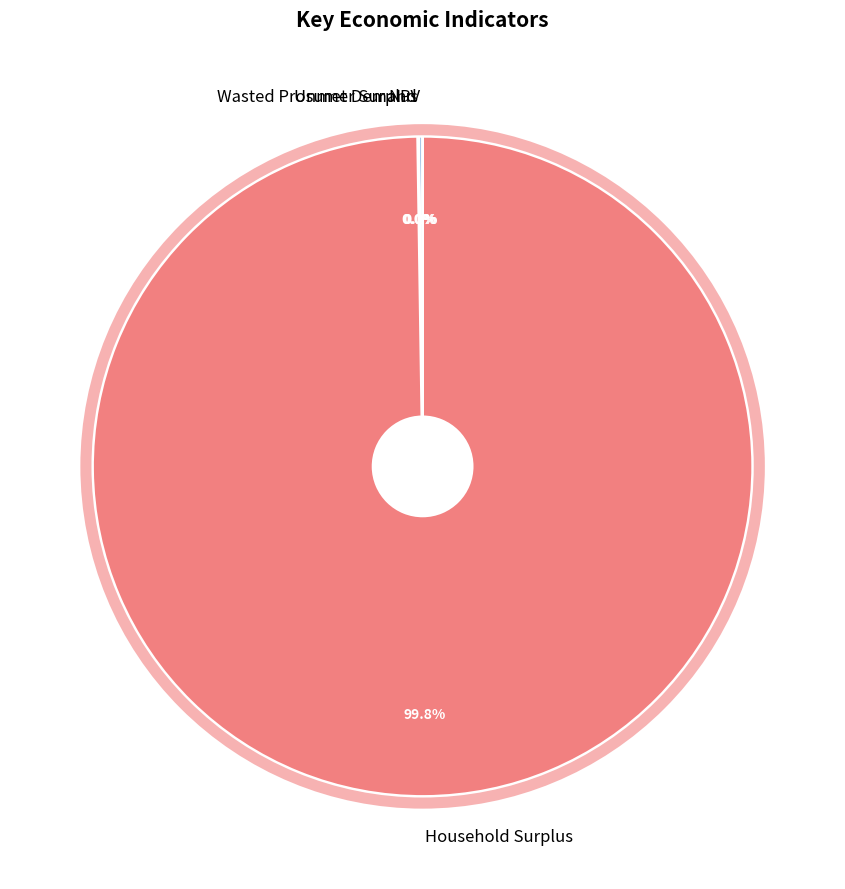

Is there any slice that represents more than half of the pie?

Yes